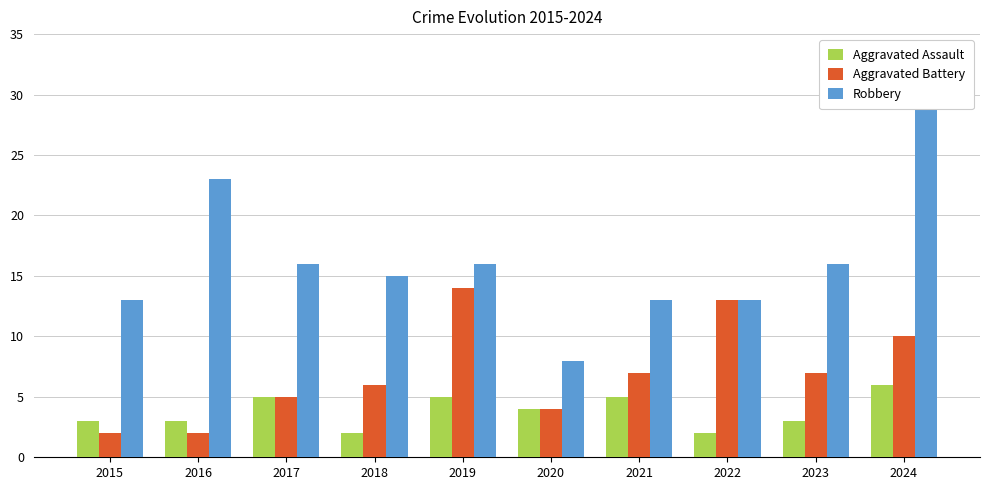

How many data points in Aggravated Battery are above 7?

3